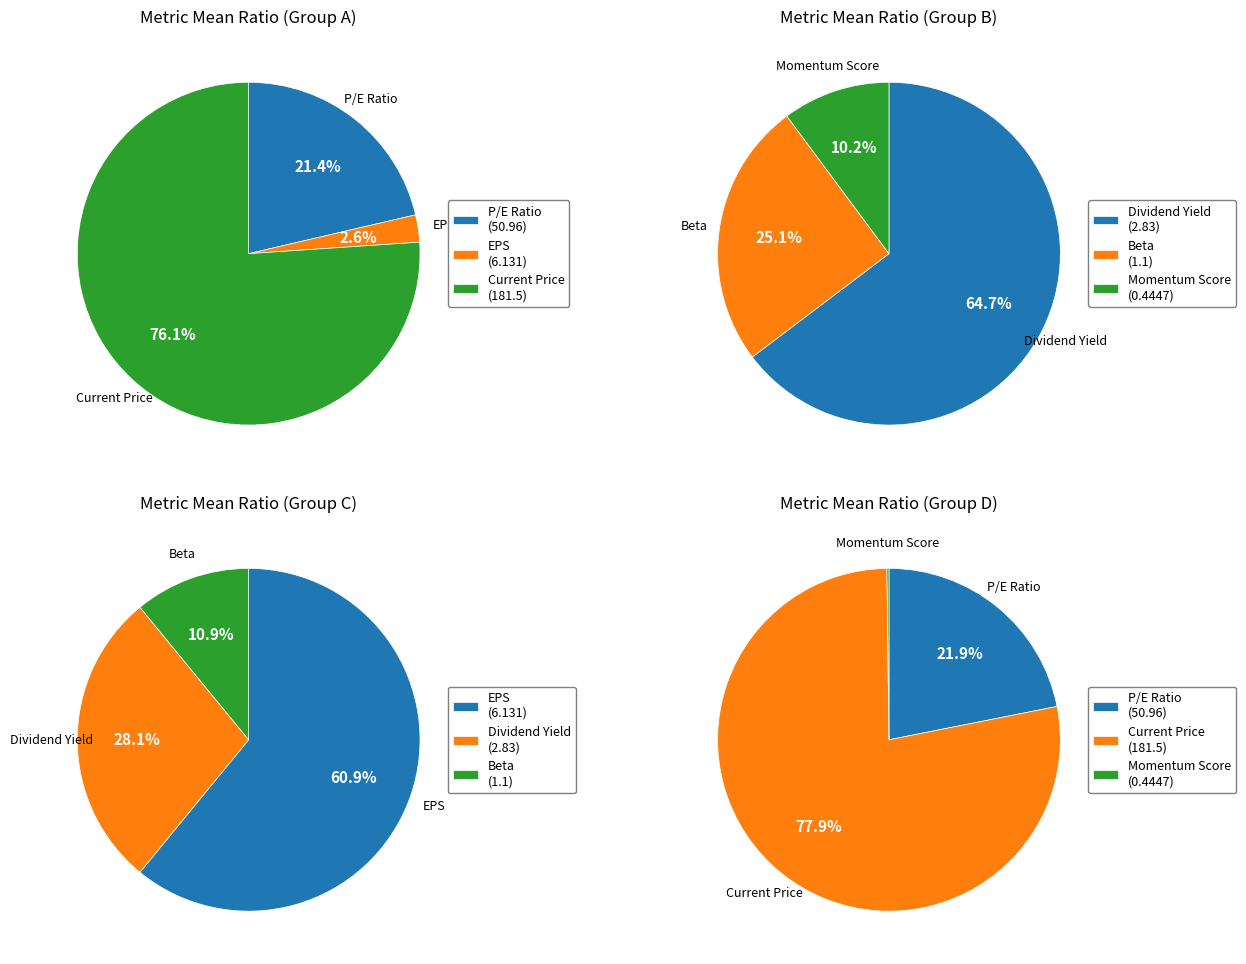

Which category has the smallest portion of the pie?

Momentum Score